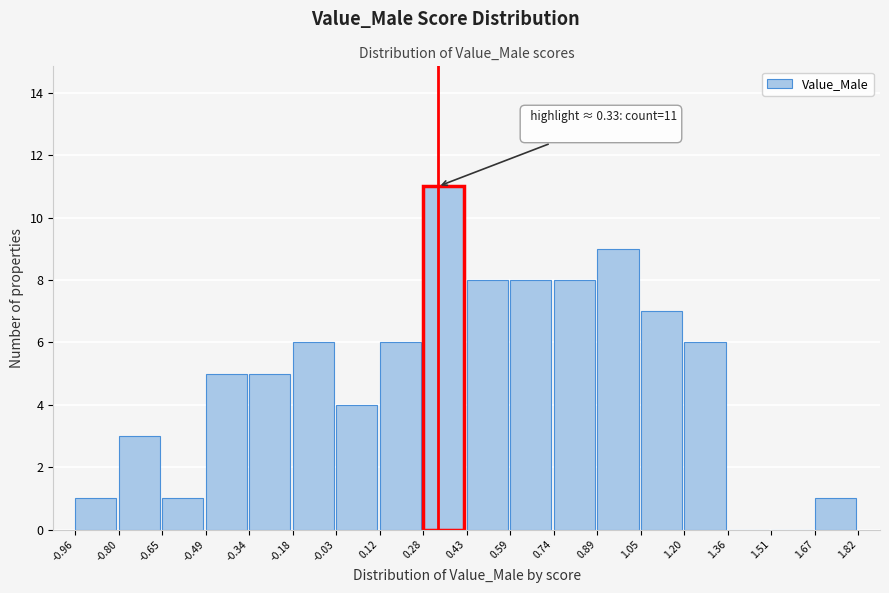

Over which range of the x-axis is the bar tallest?

0.28 to 0.43